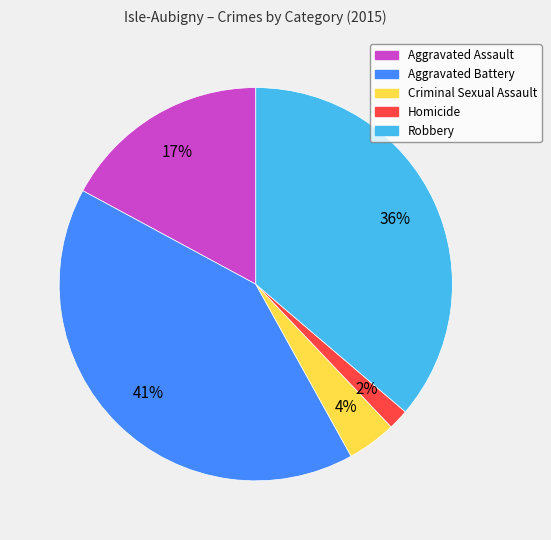

What percentage is the Homicide slice, to the nearest percent?

2%